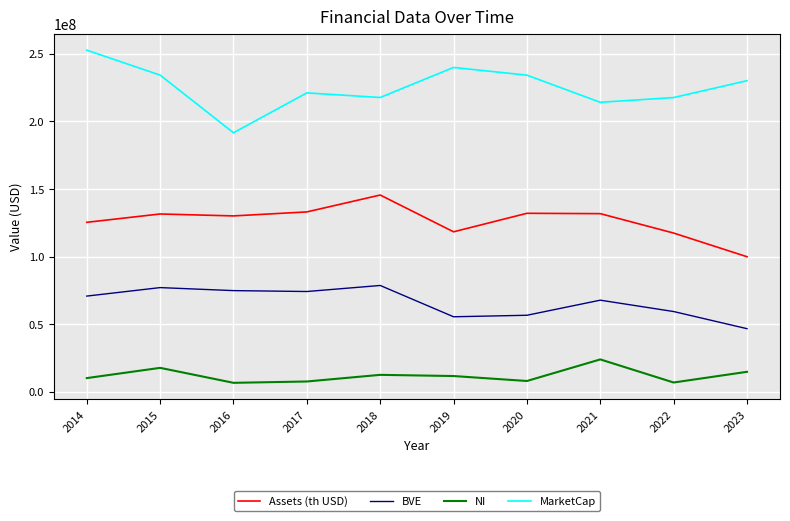

Rank the series by their average value, from highest to lowest.

MarketCap, Assets (th USD), BVE, NI